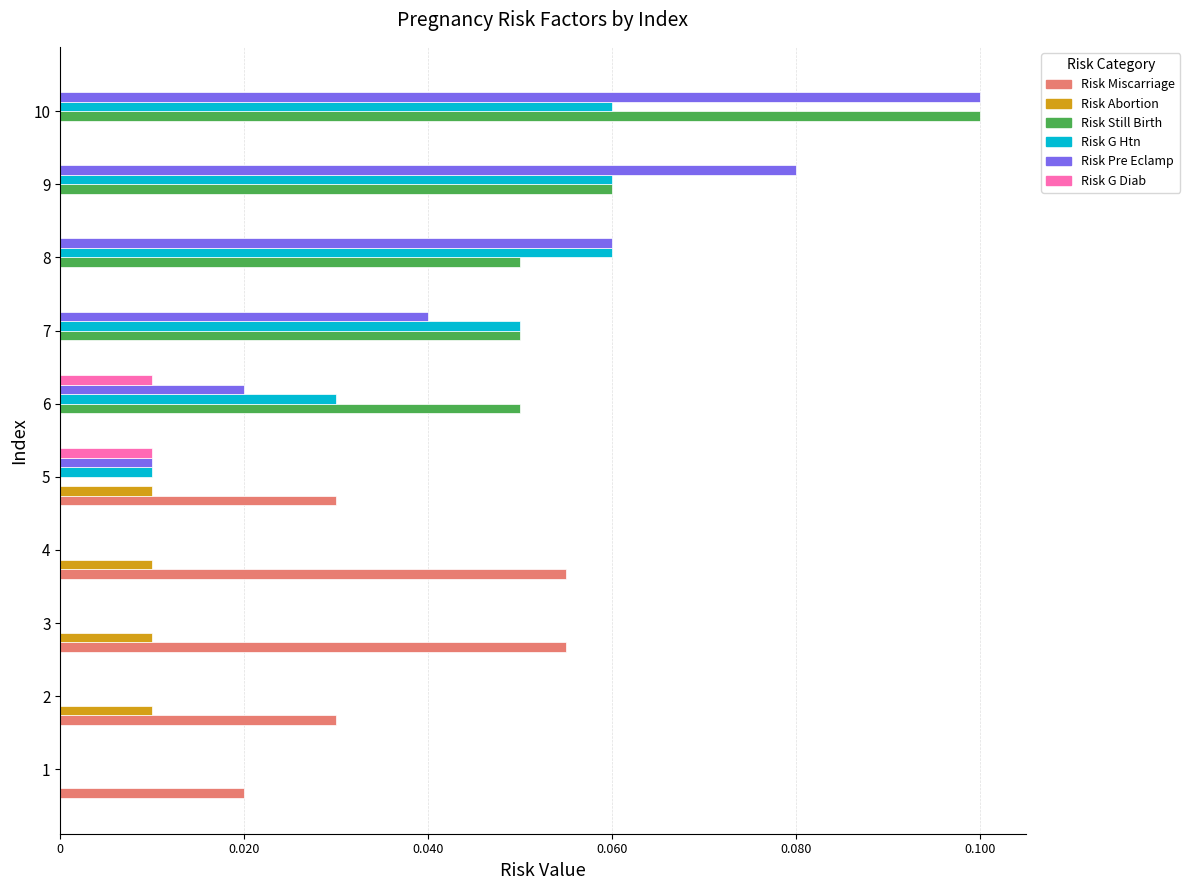

Which category has the highest value across all series?

10